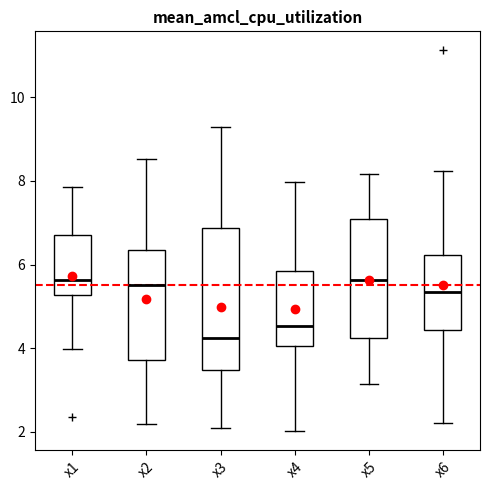

Which box is the tallest, from its lower edge to its upper edge?

x3